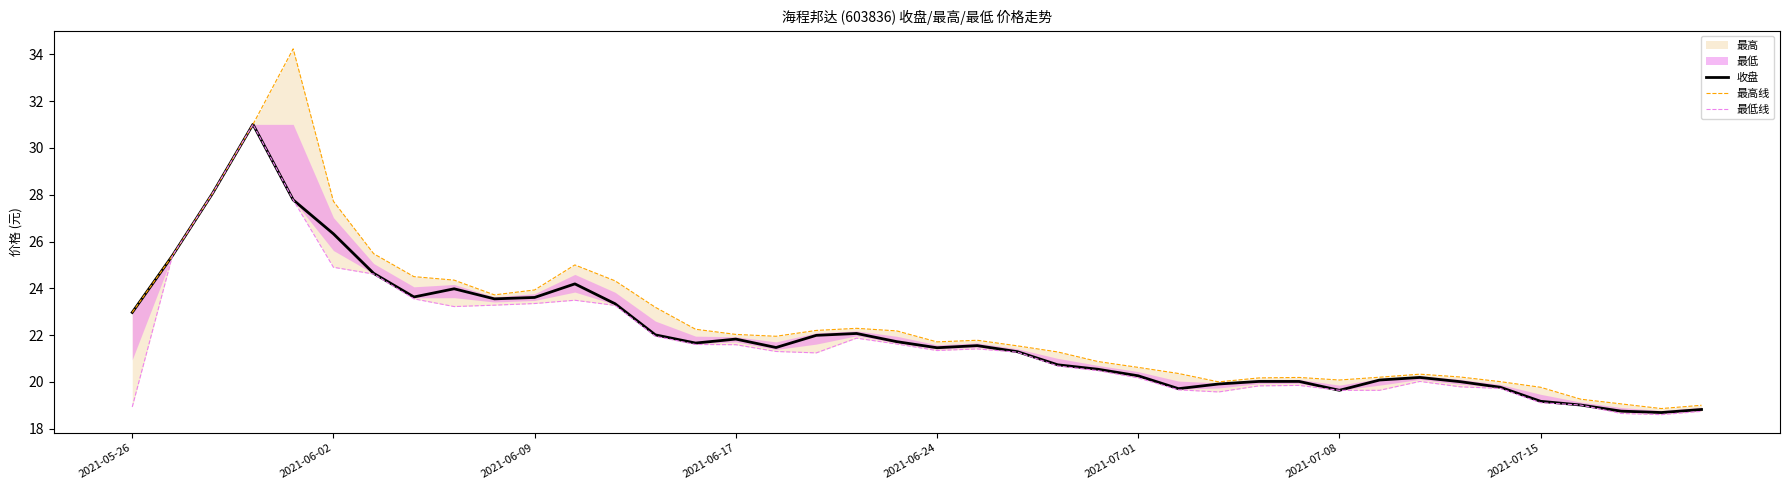

The 收盘 series shows 26.3 at 2021-06-02. True or false?

True